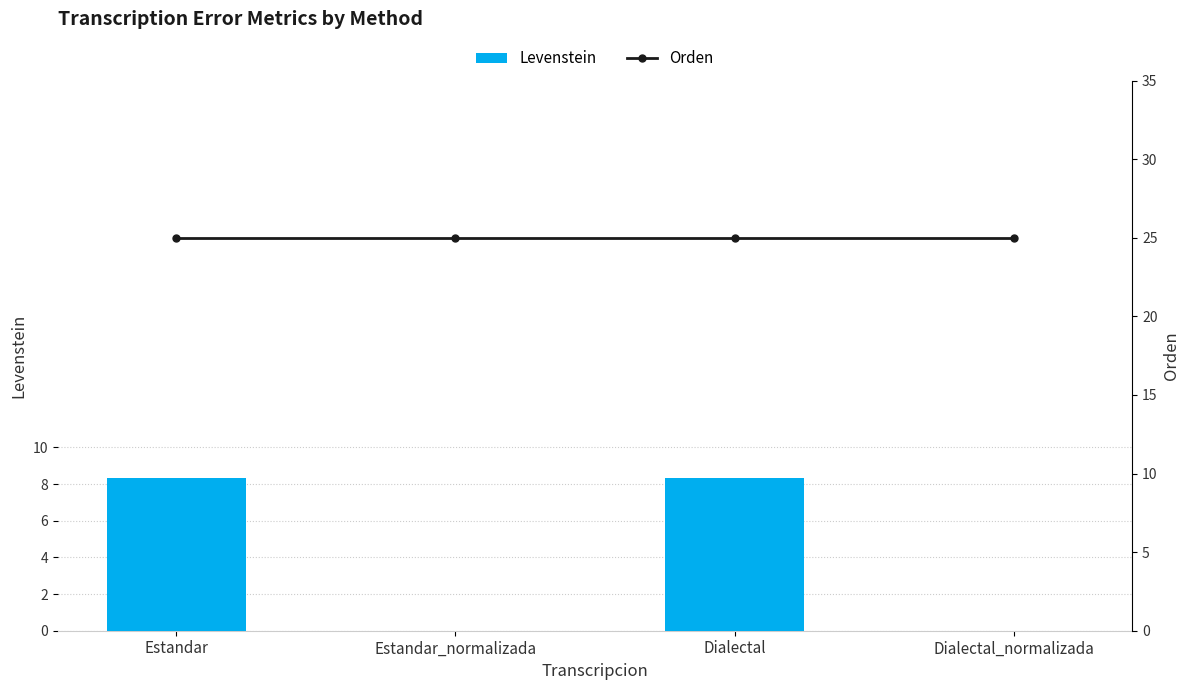

Which series has the largest range (max minus min)?

Levenstein